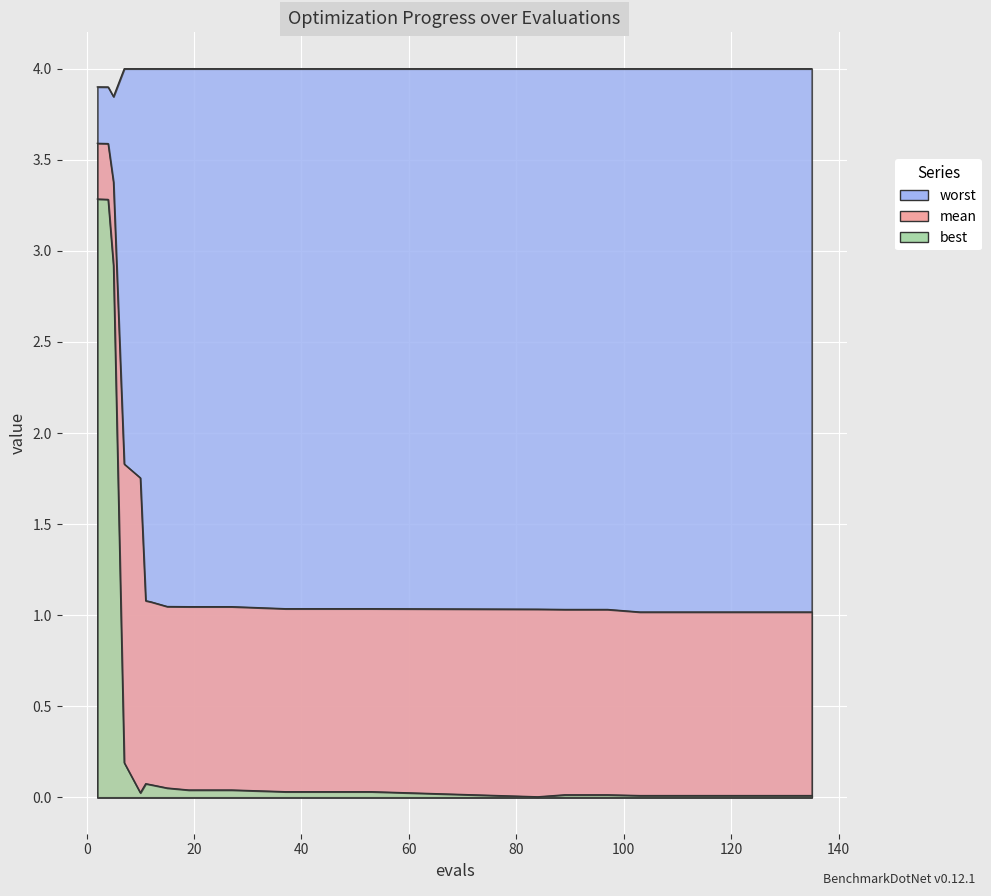

Which category has the highest value in the worst series?

7